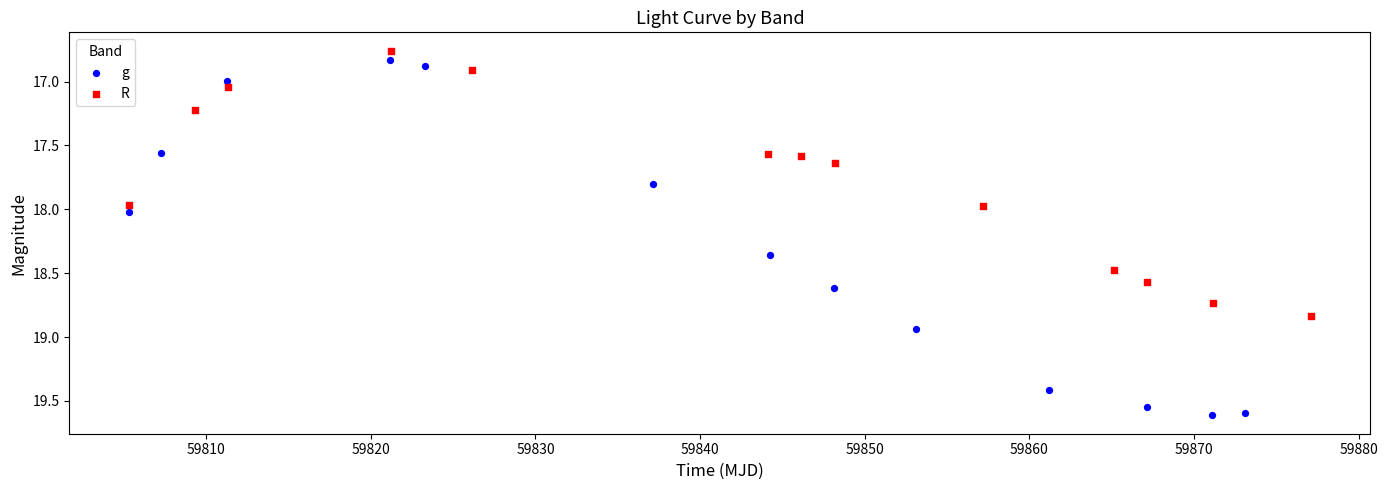

Which series contains the highest Y value?

g